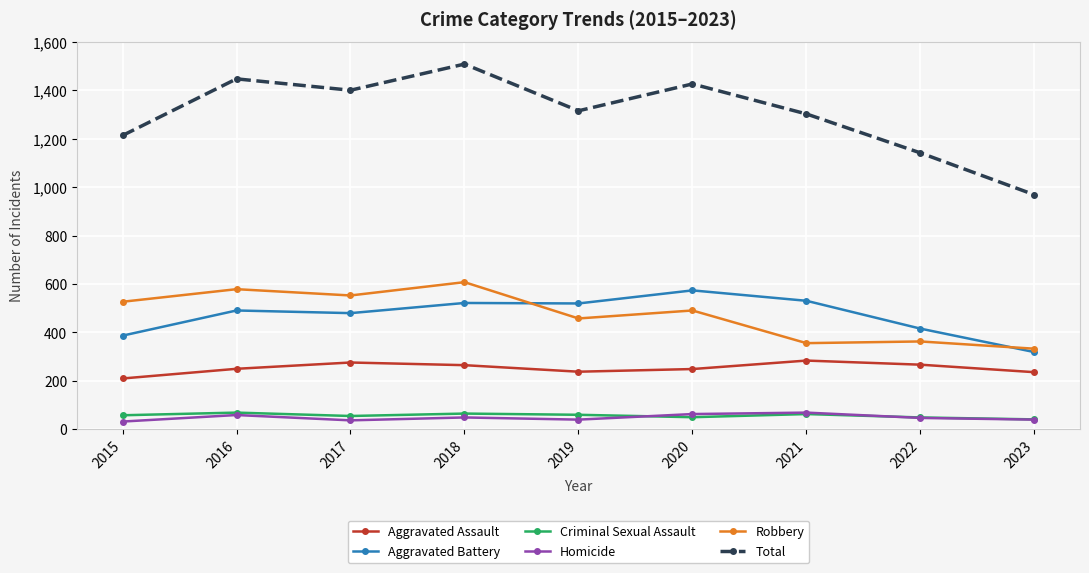

How many values in the Robbery series are below 491?

4